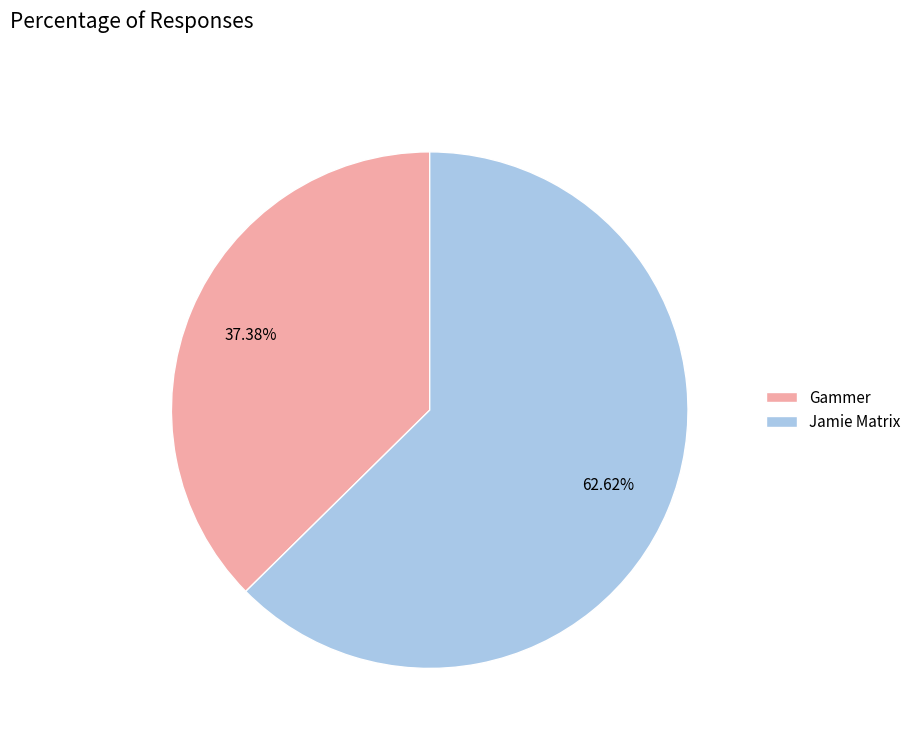

Count the number of slices in the pie.

2